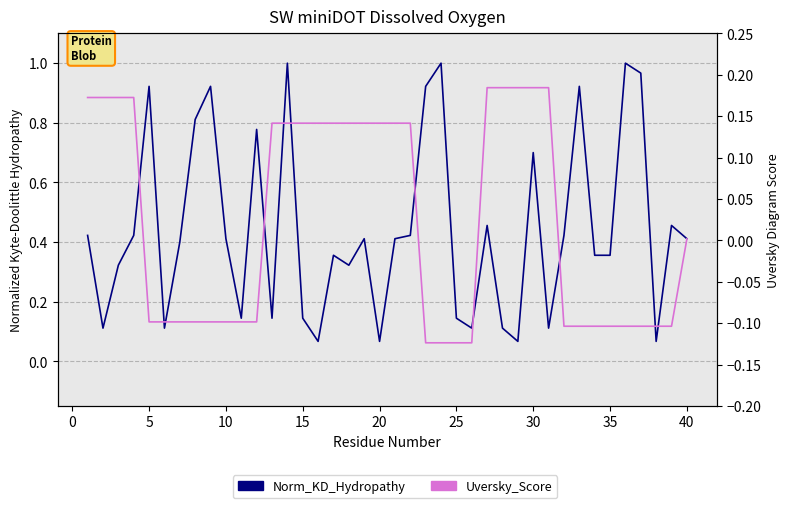

Rank the series by their maximum value, from lowest to highest.

Uversky_Score, Norm_KD_Hydropathy